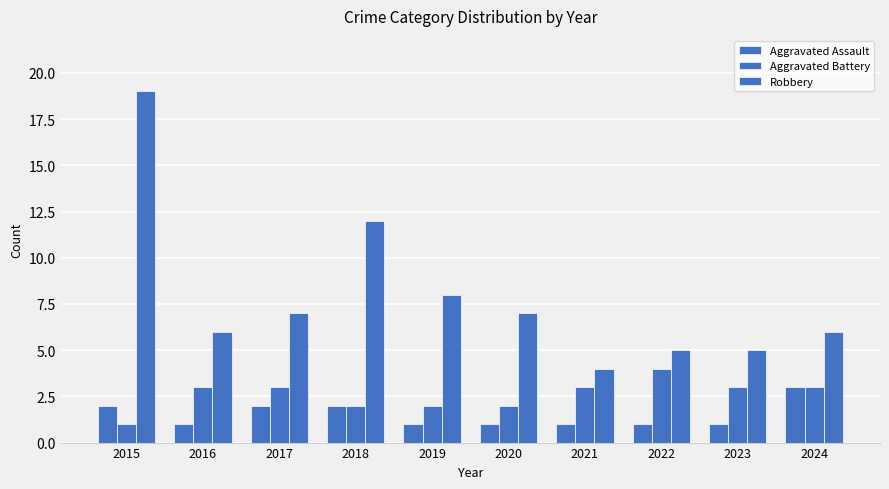

List the labels in order of Aggravated Assault value, smallest first.

2016, 2019, 2020, 2021, 2022, 2023, 2015, 2017, 2018, 2024